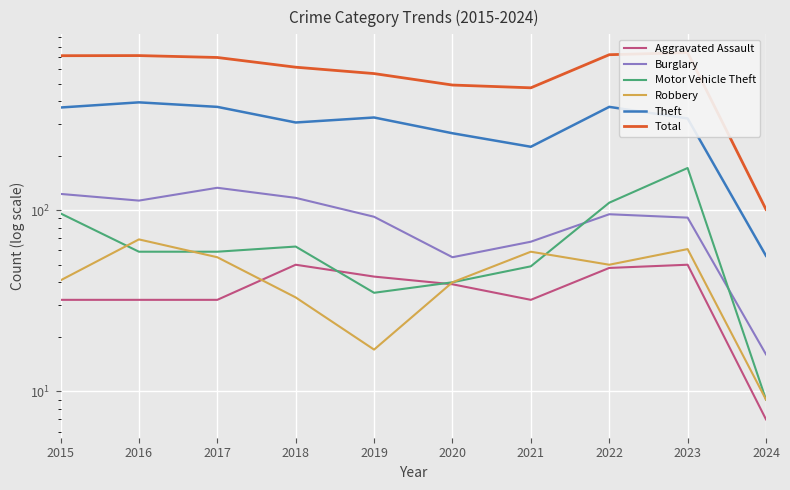

Where is Total nearest to the value 421?

2021